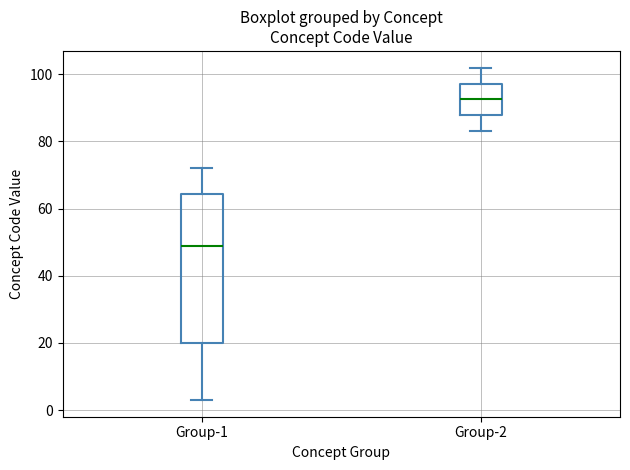

Which box is the tallest, from its lower edge to its upper edge?

Group-1